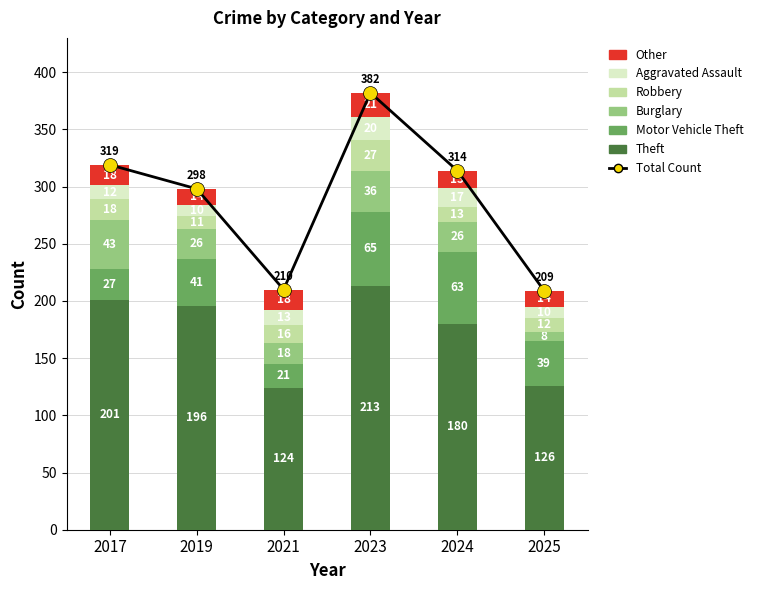

What is the sum of all Robbery values?

97